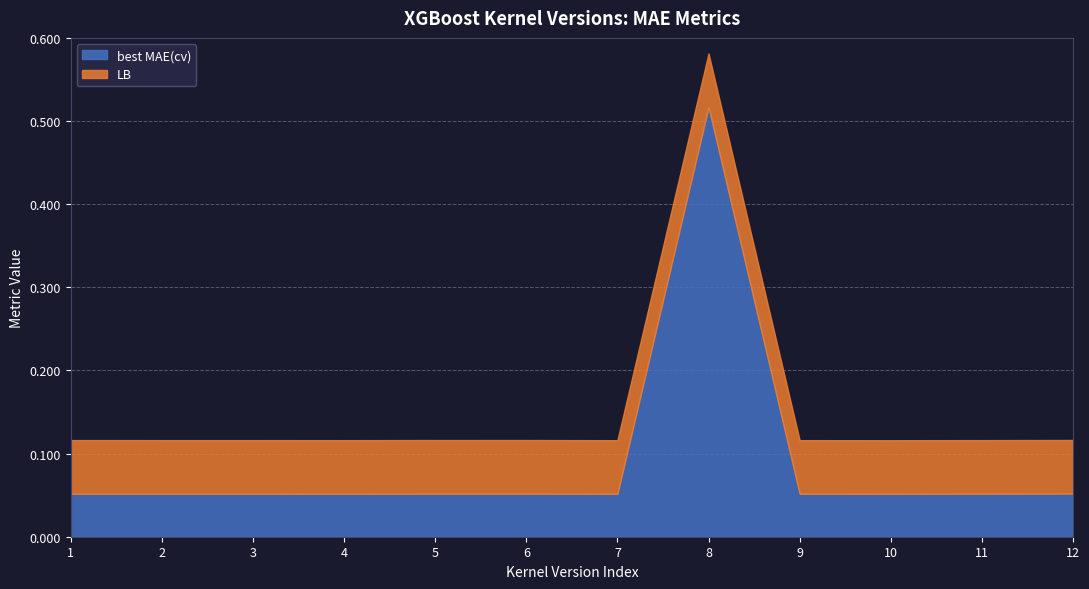

How many intersections are there between best MAE(cv) and LB?

2